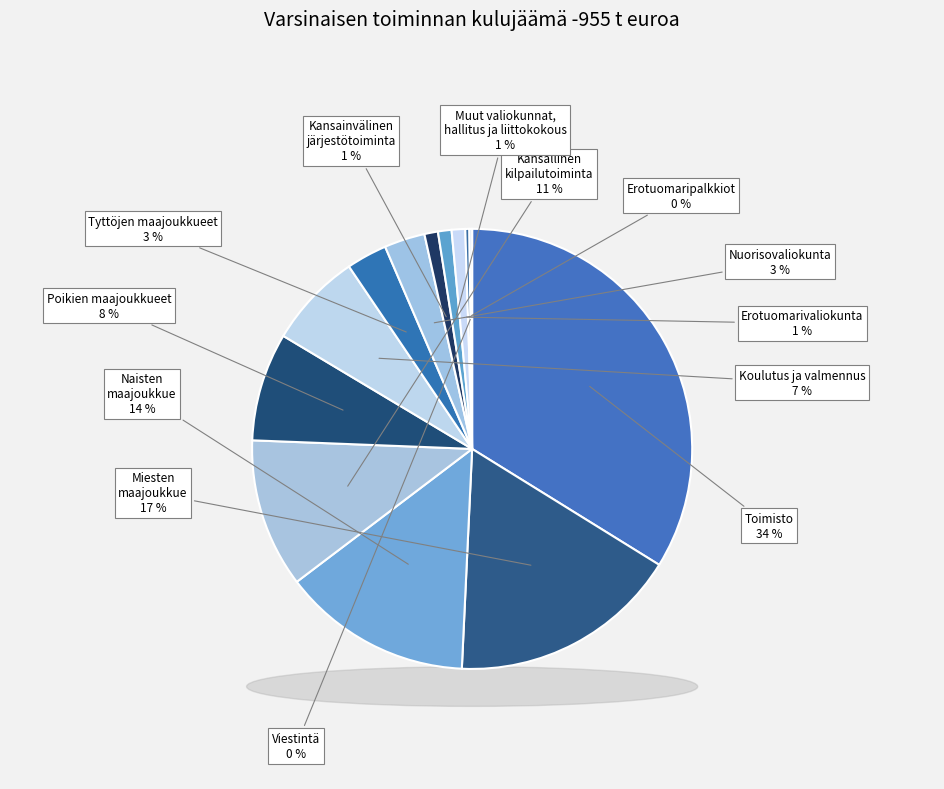

What percentage is the Row 11 slice, to the nearest percent?

8%